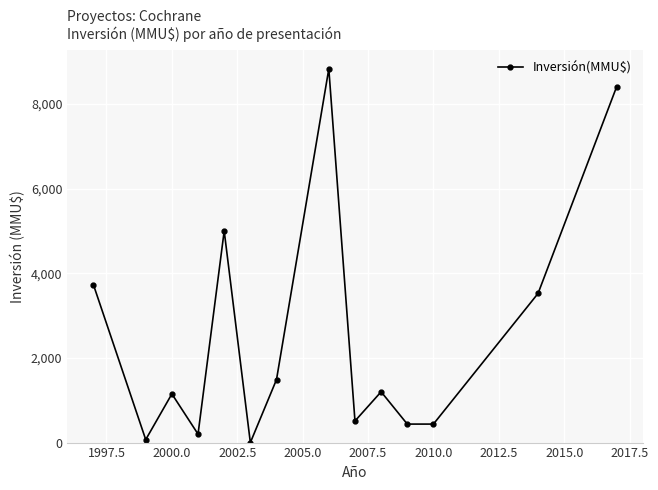

What is the maximum value shown in the chart?

8830